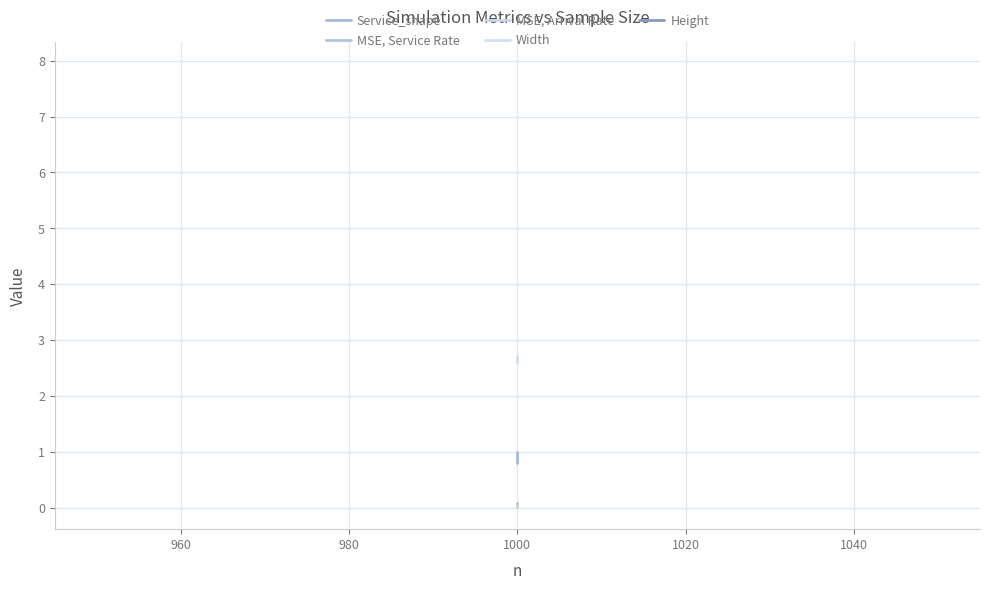

Reading right to left, what are all the values shown in this chart?

Service_shape: 0.8	1.0
MSE, Service Rate: 0.1	0.0
MSE, Arrival Rate: 0.0	0.0
Width: 2.7	2.6
Height: 7.9	7.9